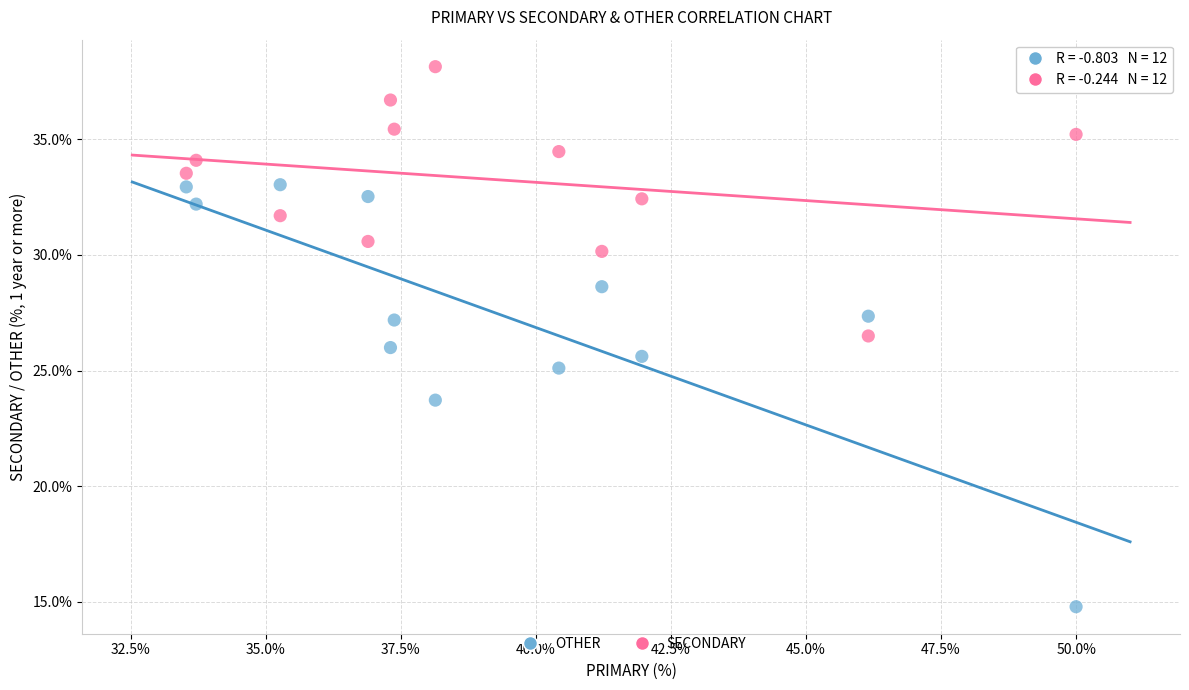

In the OTHER series, what Y value is closest to 23?

23.7